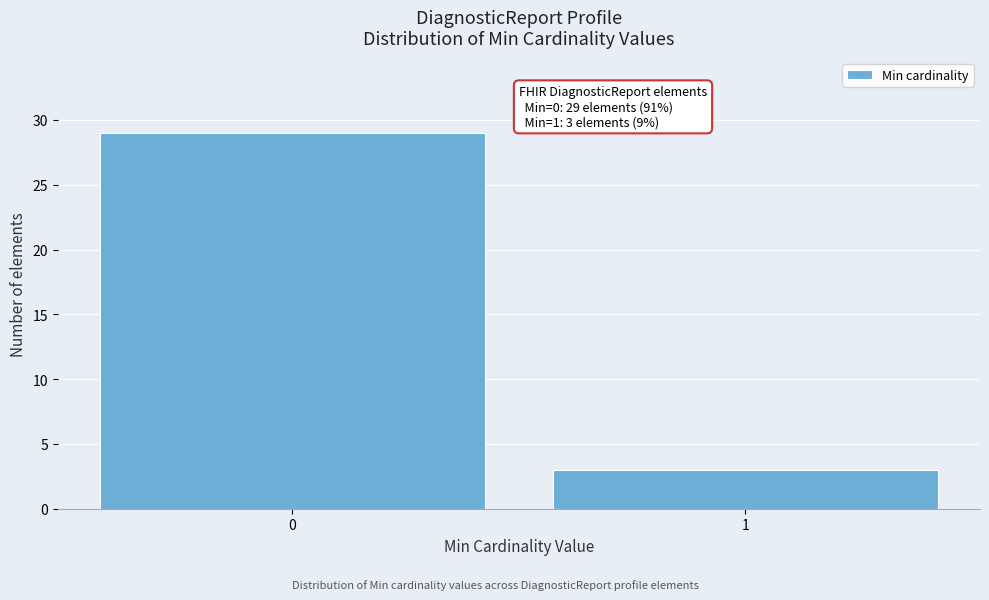

Reading left to right, extract all data points from this chart.

0=29	1=3